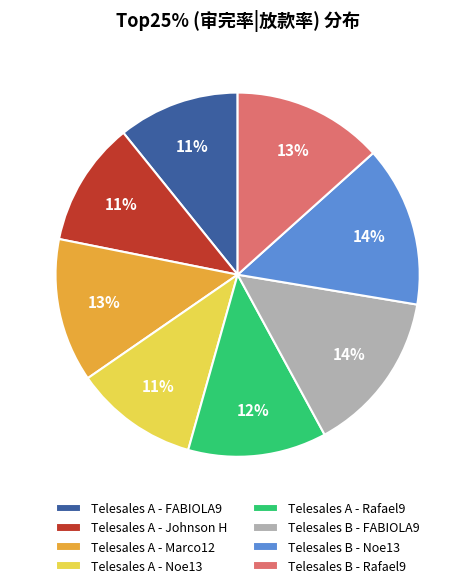

Is the sum of Telesales A - Johnson H and Telesales B - FABIOLA9 greater than half?

No